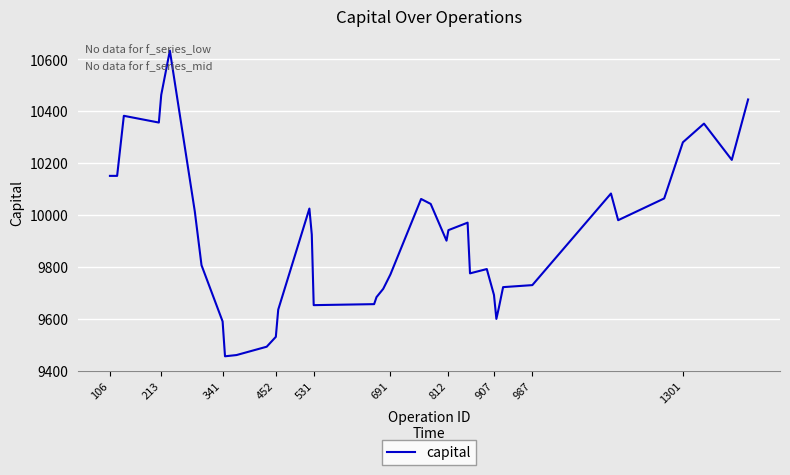

How many lines are shown in the chart?

1